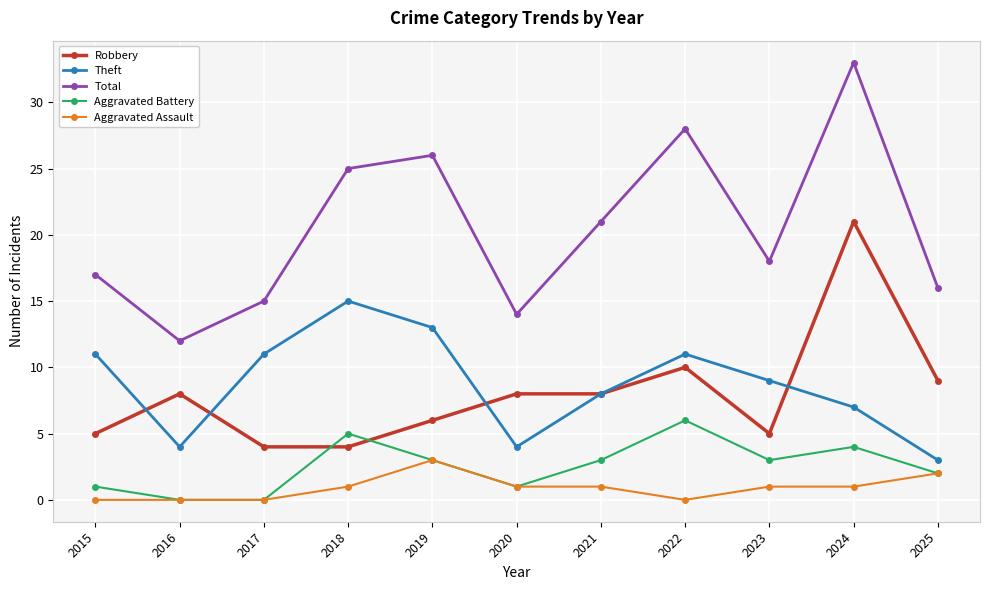

True or false: Total and Aggravated Battery cross at least once.

False